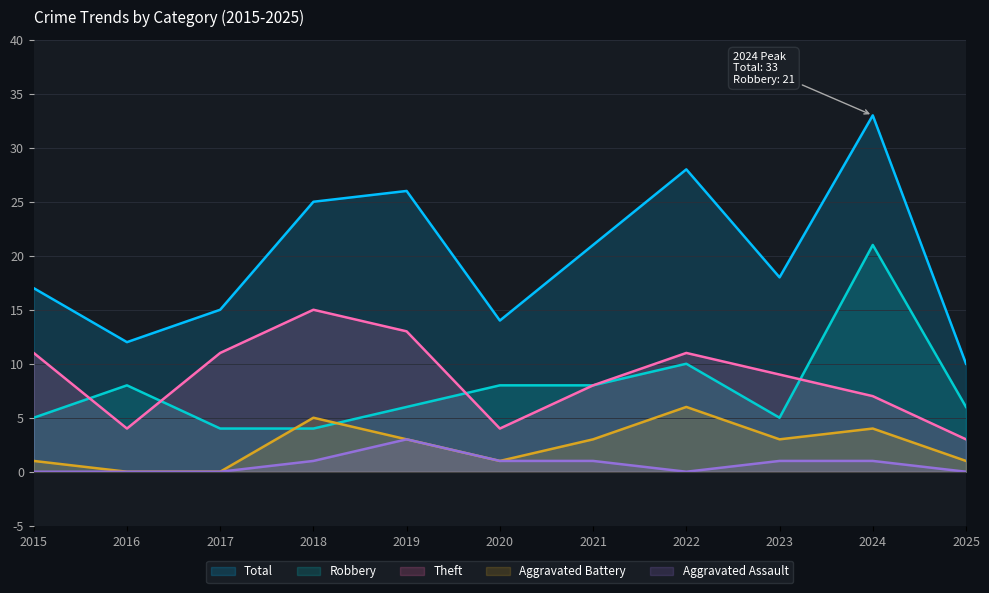

At which label is Total closest to 21?

2021